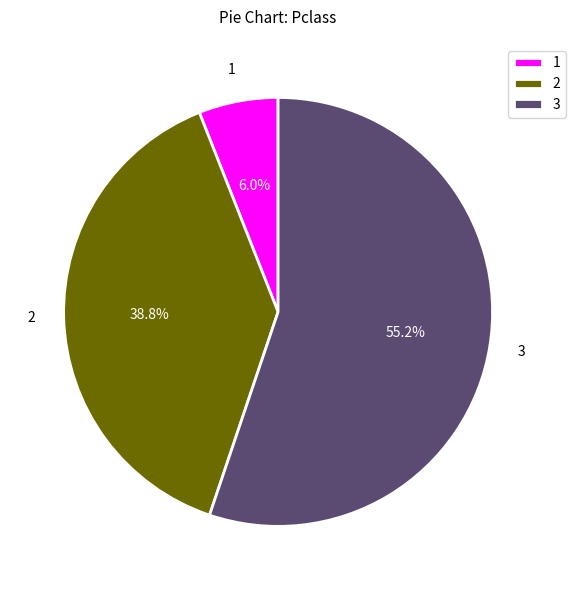

Which category has the smallest portion of the pie?

1